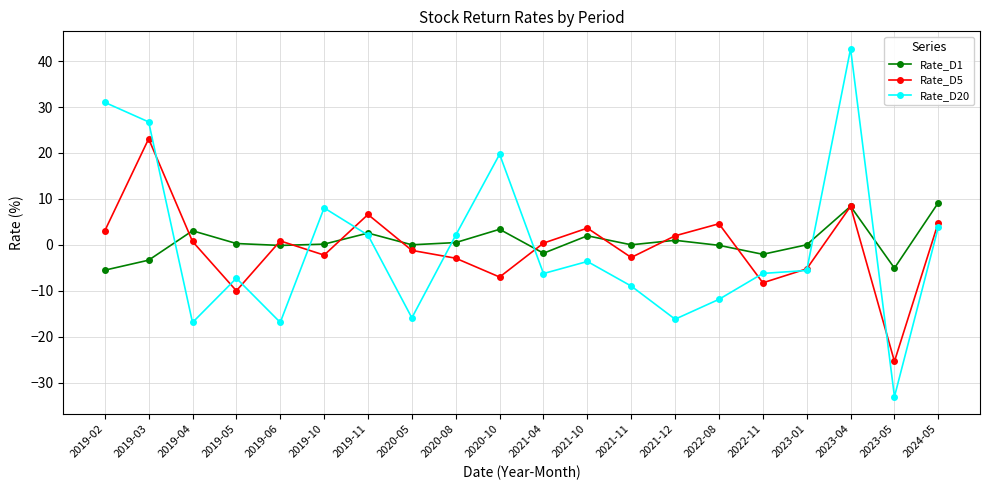

Which category has the highest value in the Rate_D20 series?

2023-04